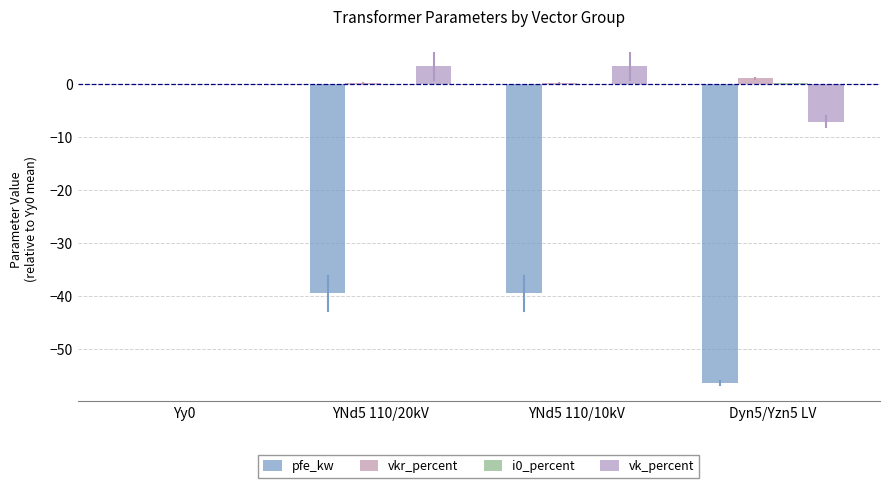

The vk_percent series shows -1.8 at Dyn5/Yzn5 LV. True or false?

False